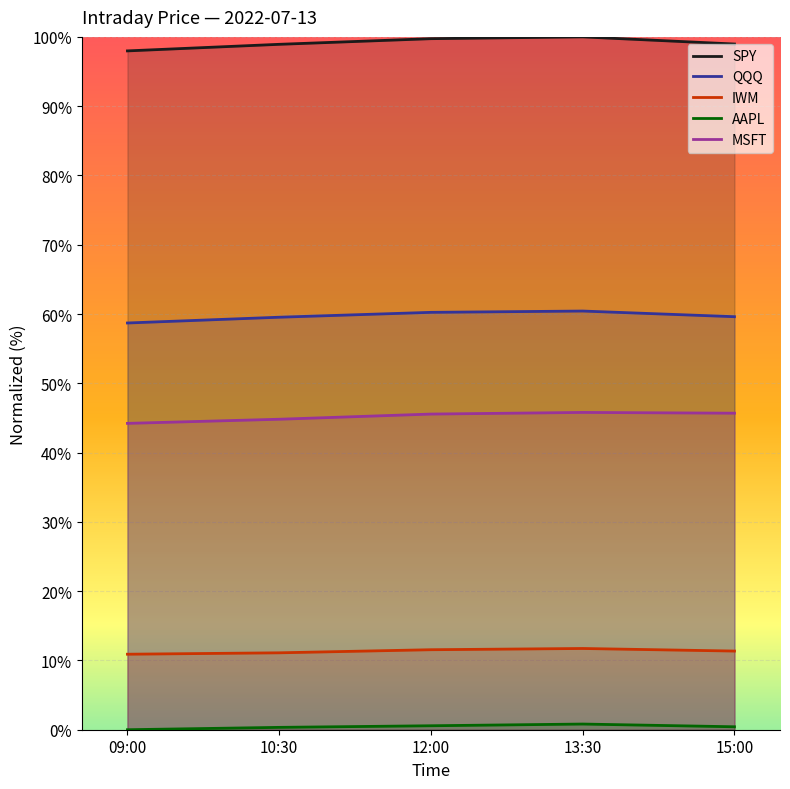

What is the difference between the QQQ values at 15:00 and 09:00?

0.9